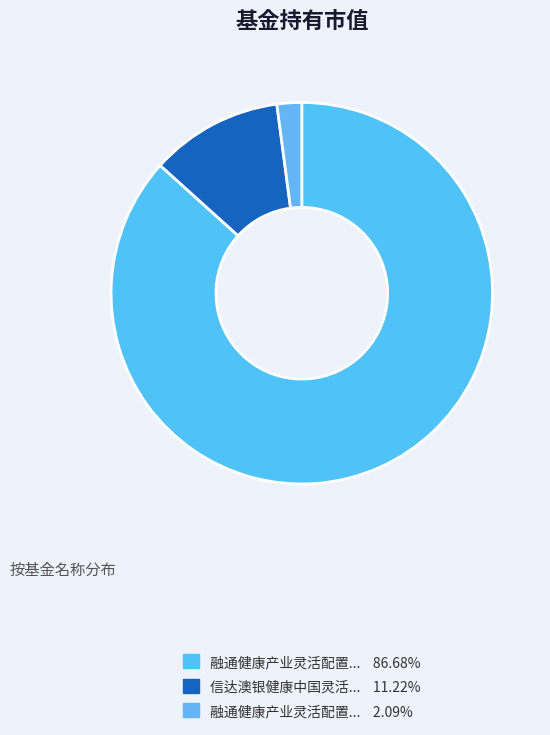

Count the number of slices in the pie.

3